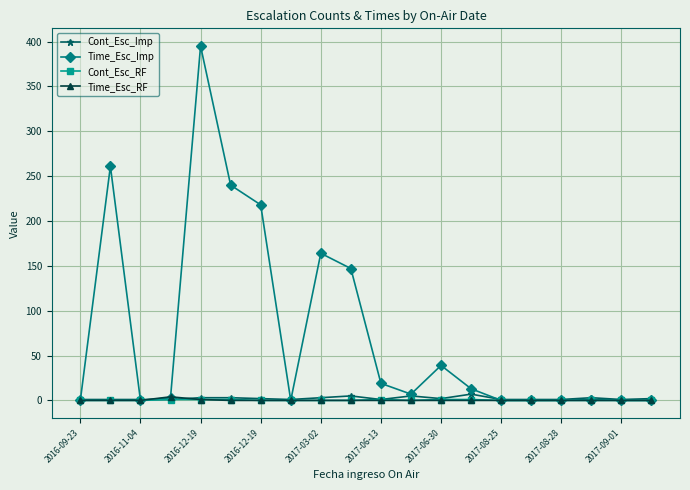

Which series has the widest spread of values?

Time_Esc_Imp